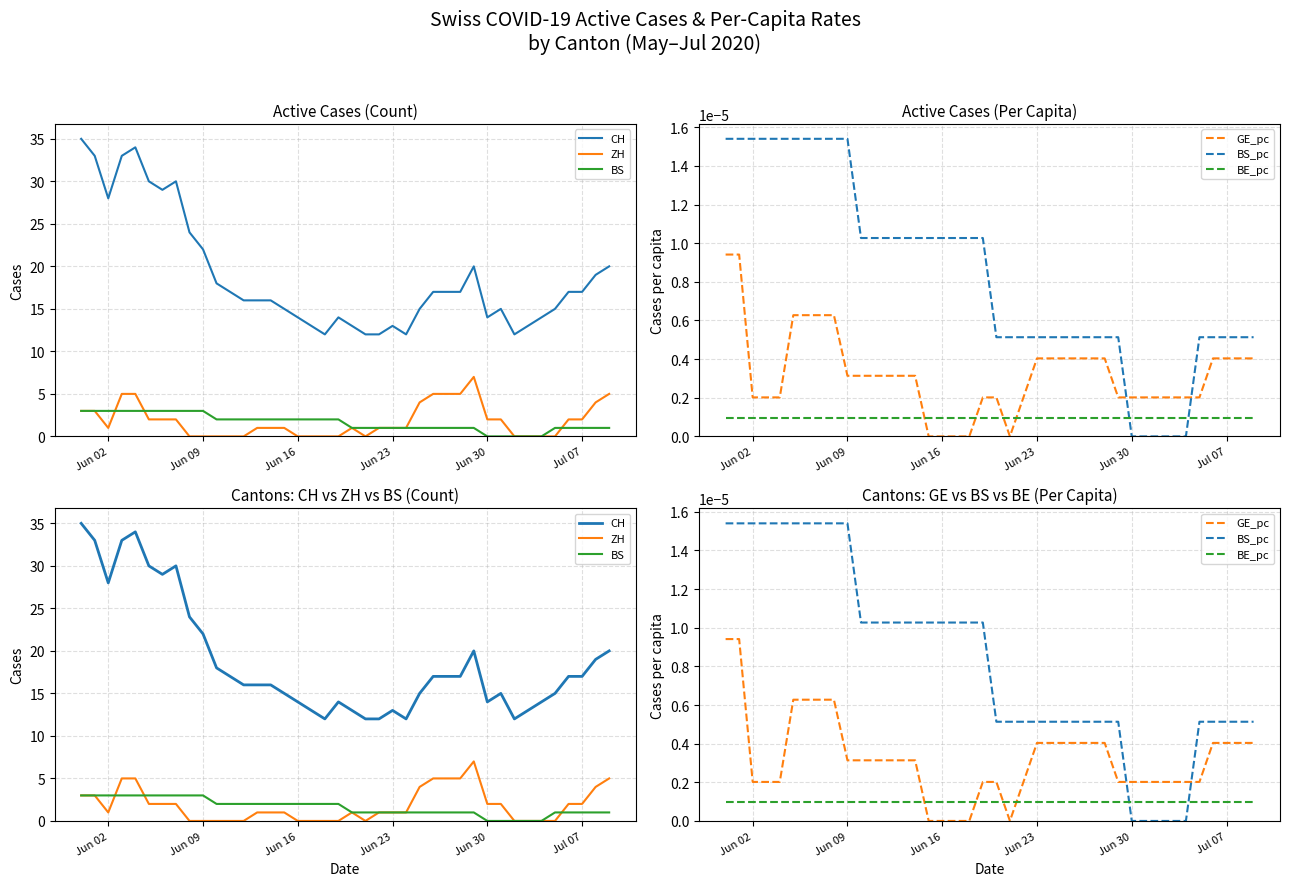

How many positive values does the BS series have?

35